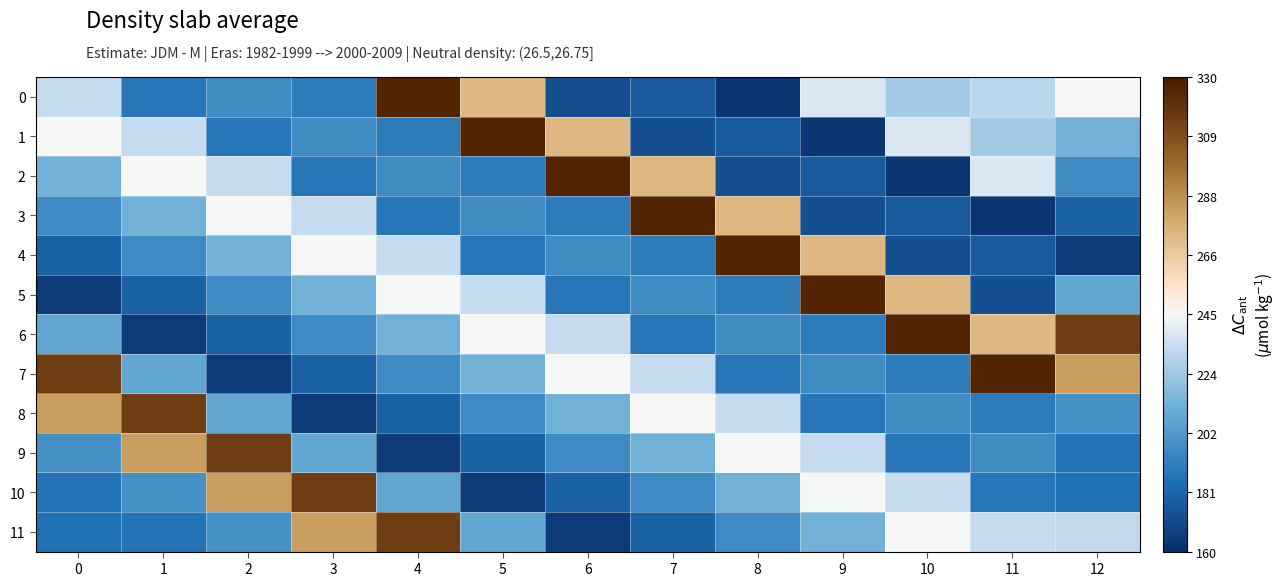

List the series in order of their peak value, lowest first.

8, 9, 10, 11, 0, 1, 2, 3, 4, 5, 6, 7